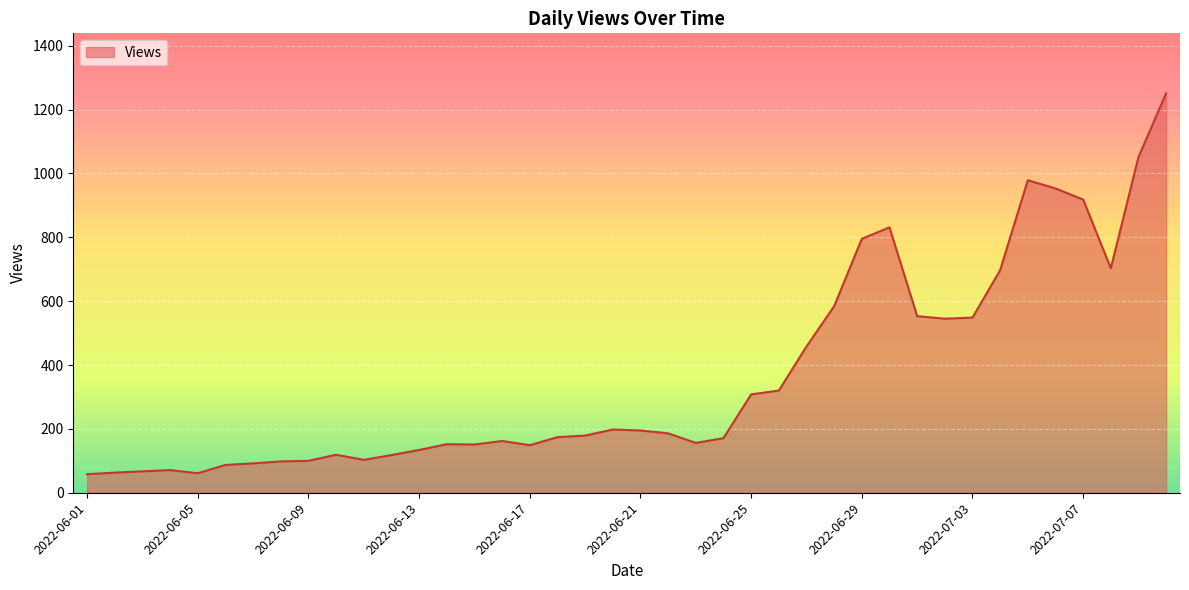

True or false: the data has more than 1 interior local peaks.

True